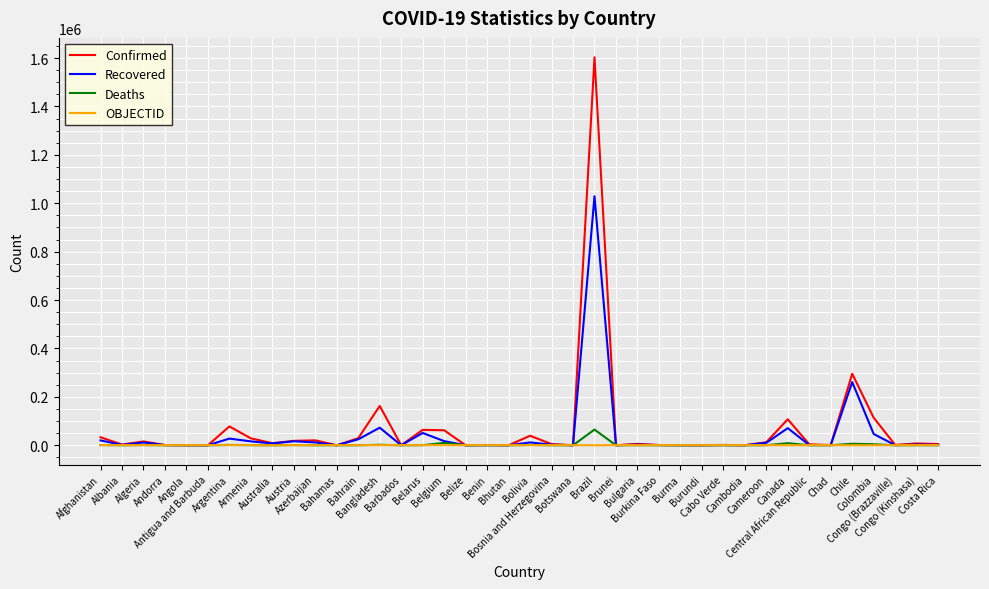

What is the total value across all series at Algeria?

28889